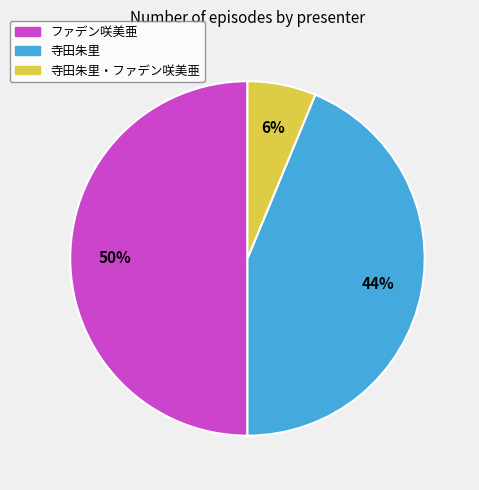

Is it true that 寺田朱里 is 44% of the pie?

True